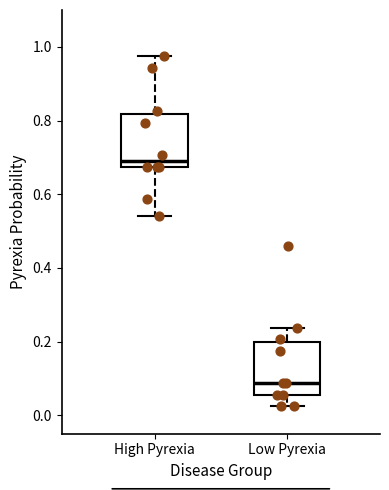

Reading left to right, transcribe this box plot: for each box, give where its median line is, the range the box spans, and where its two whiskers end, as read against the y-axis. The values are not printed on the chart, so give them approximately, as read against the axis.

High Pyrexia: median 0.70, box 0.68 to 0.82, whiskers 0.54 to 0.98
Low Pyrexia: median 0.08, box 0.06 to 0.20, whiskers 0.02 to 0.24